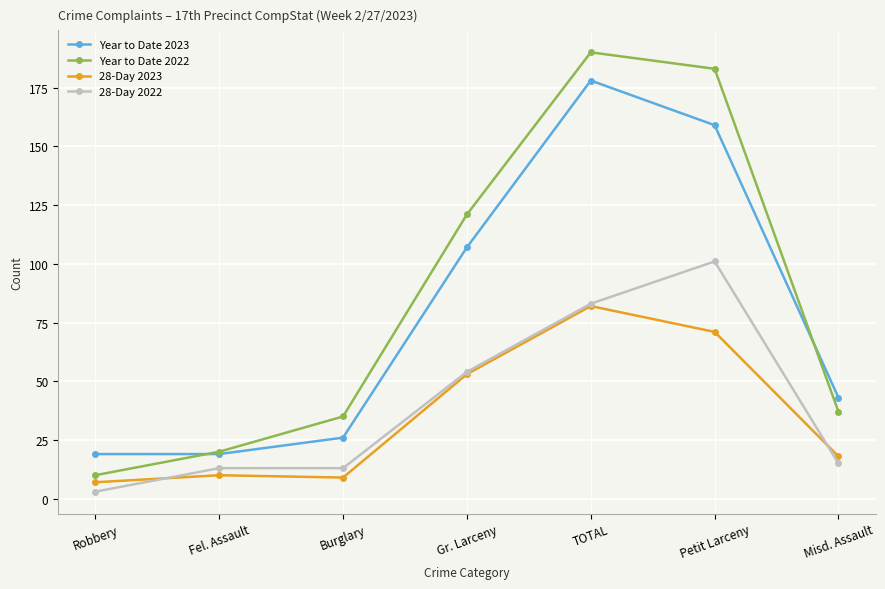

How many distinct data groups are displayed?

4